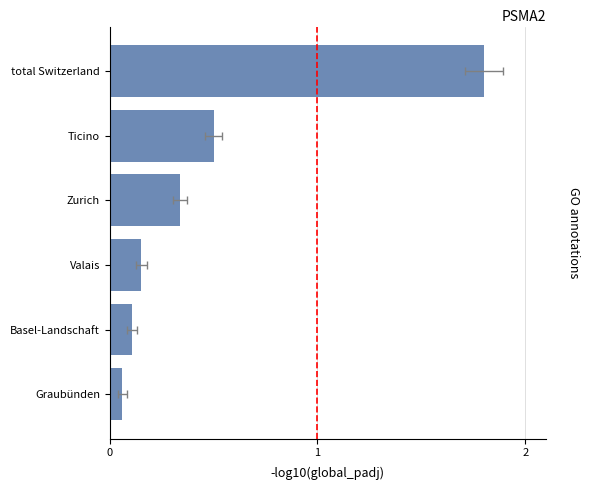

The chart shows a value of 0.1 at Graubünden. True or false?

True